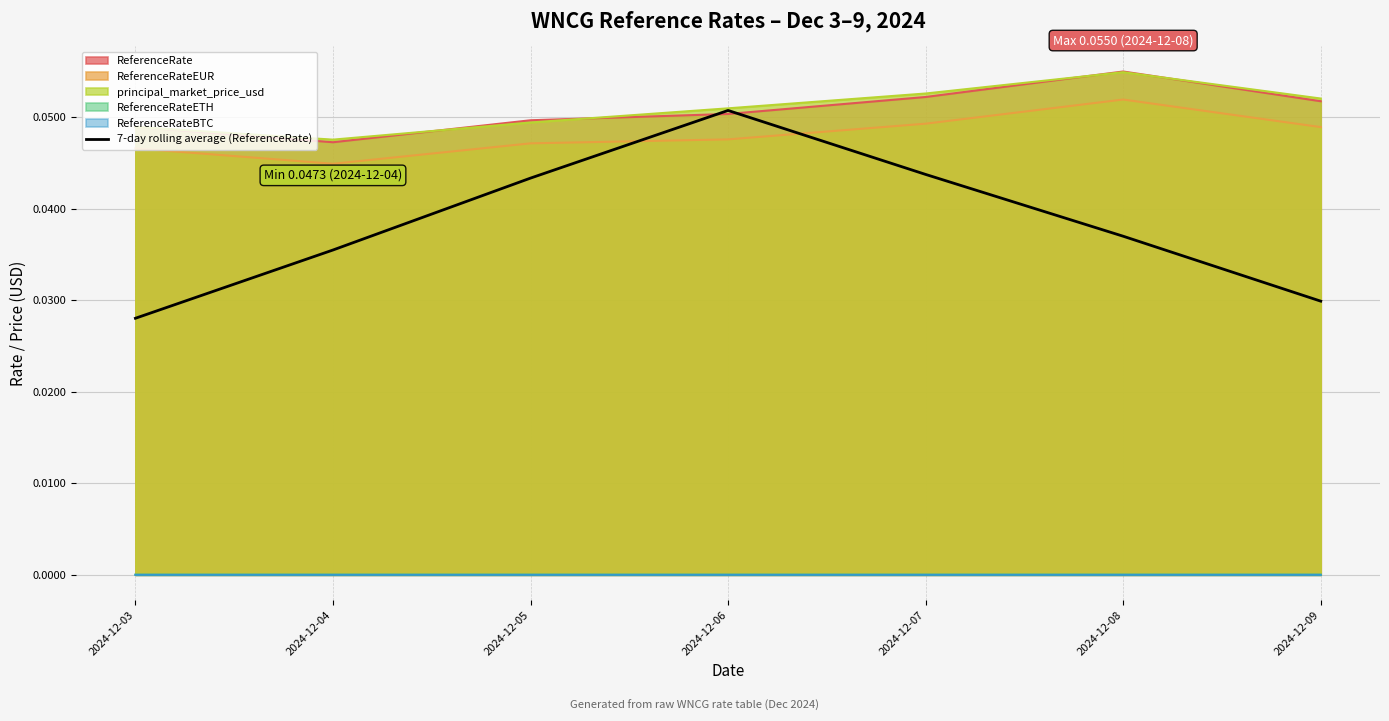

Which series has the widest spread of values?

7-day rolling average (ReferenceRate)